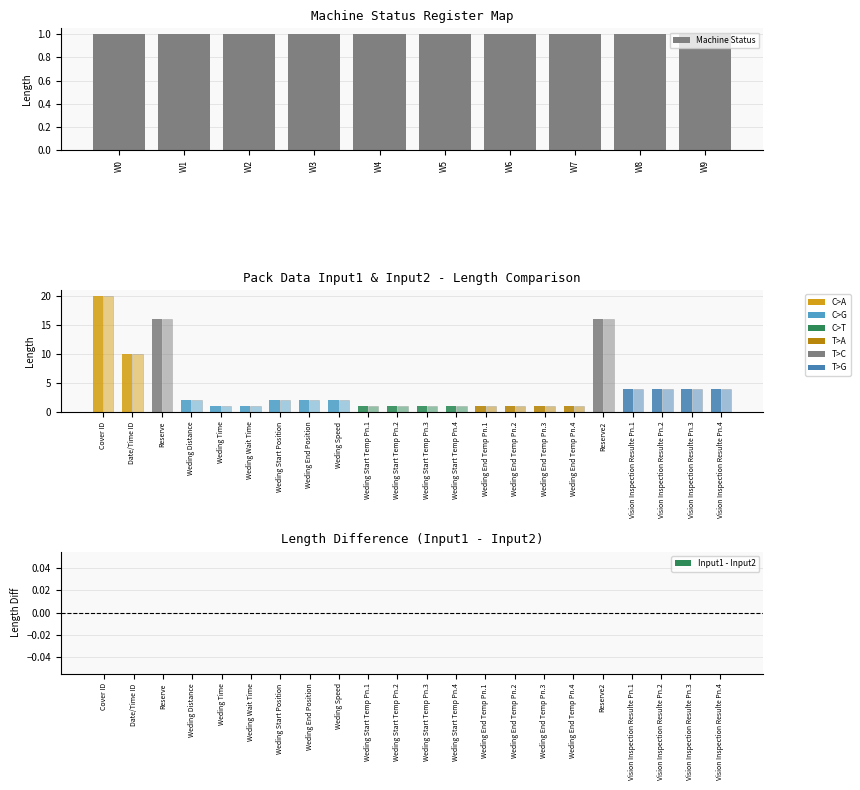

How many data points in Pack Data Input1 are above 2?

8